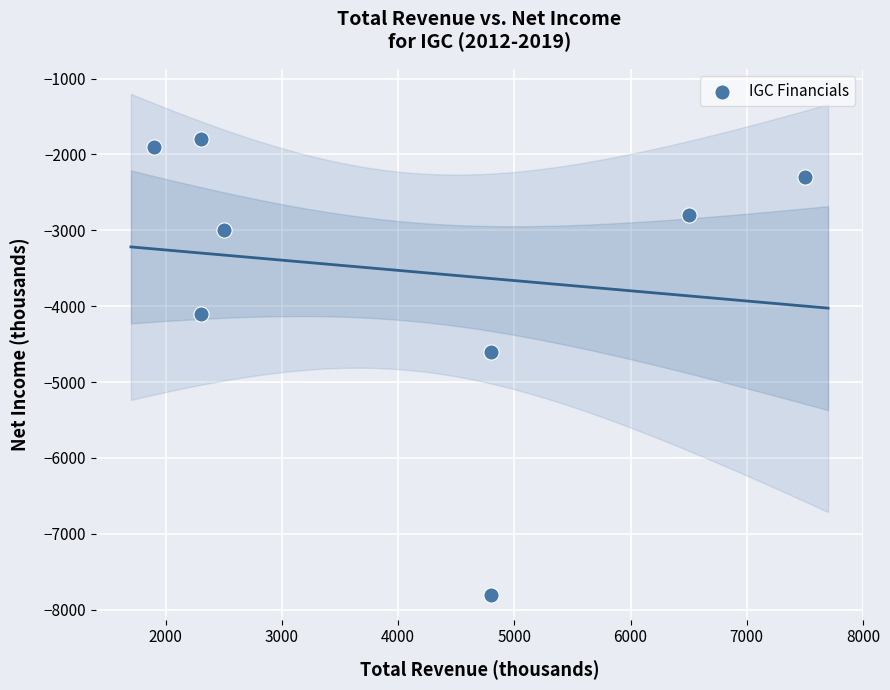

What Y value in the scatter plot is closest to -4800?

-4600